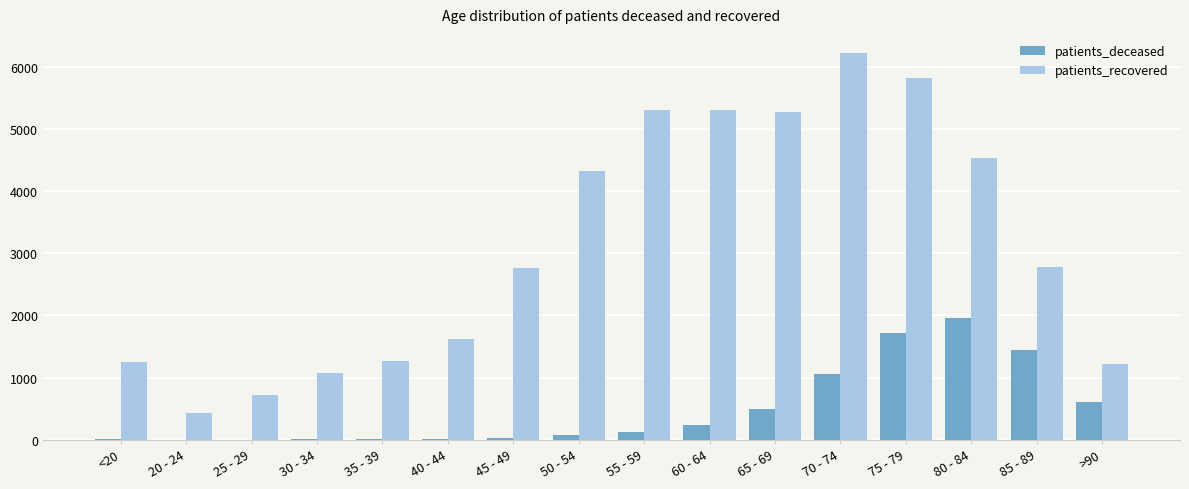

How many groups of bars are there?

16